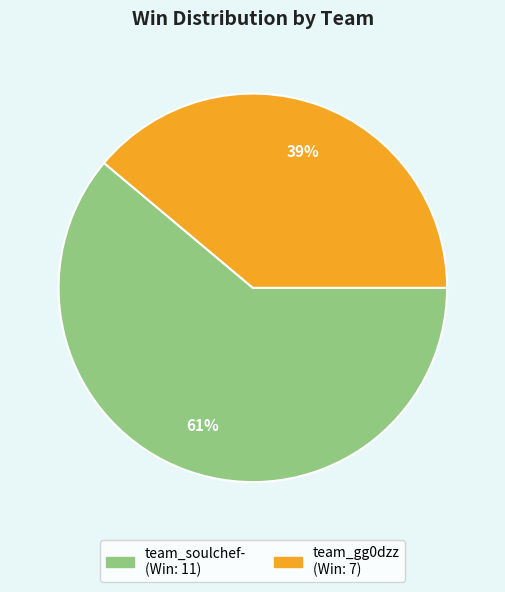

How many slices are in this pie chart?

2